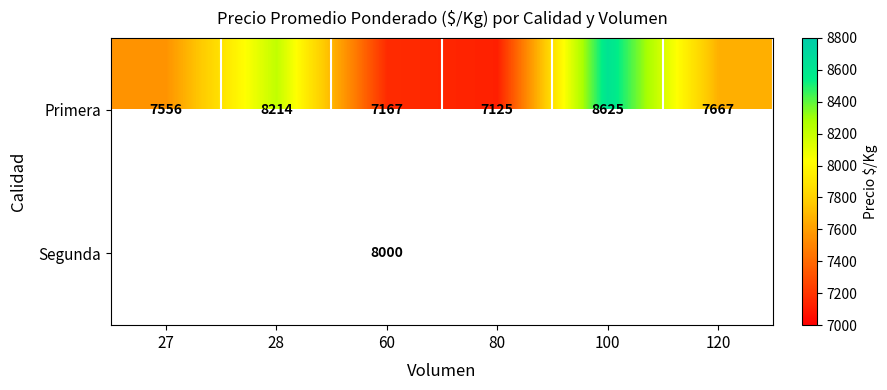

Which category has the lowest value in the Primera series?

80